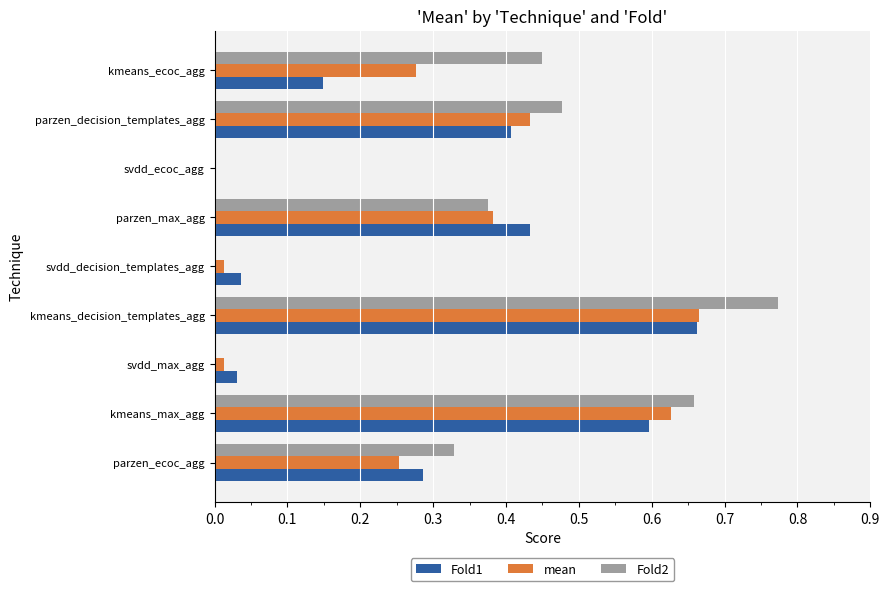

At which category is the sum across all series the highest?

kmeans_decision_templates_agg